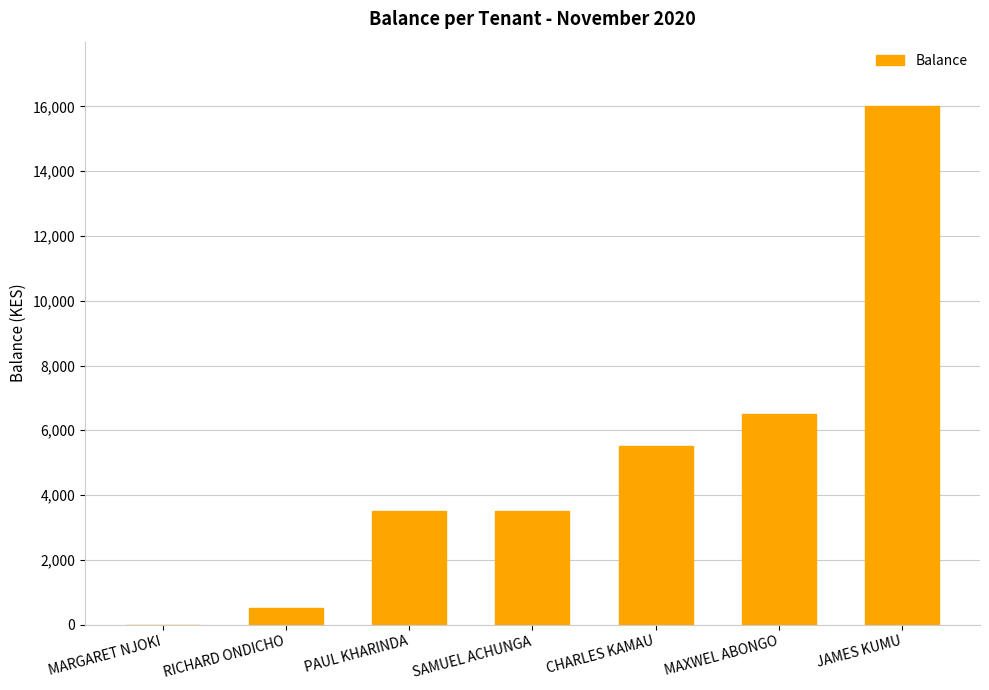

The value at PAUL KHARINDA is 5895. True or false?

False